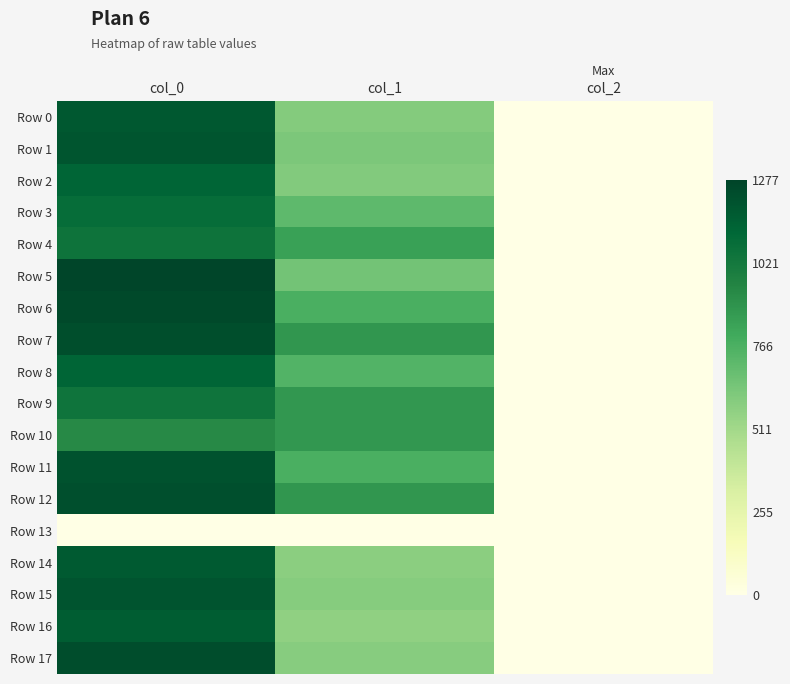

Which series changed the most between col_1 and col_2?

Row 7